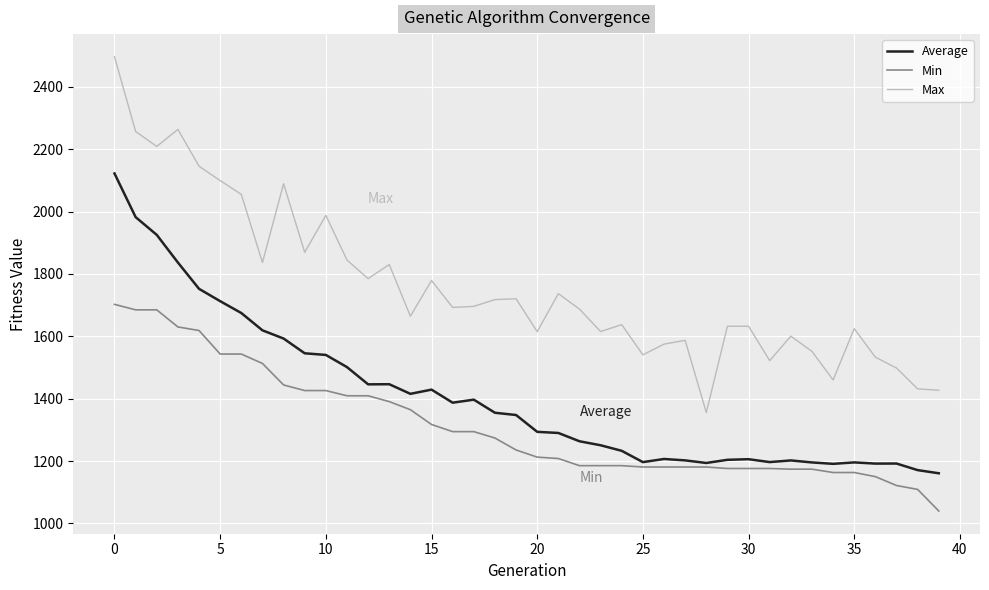

What is the minimum value shown in the chart?

1039.6